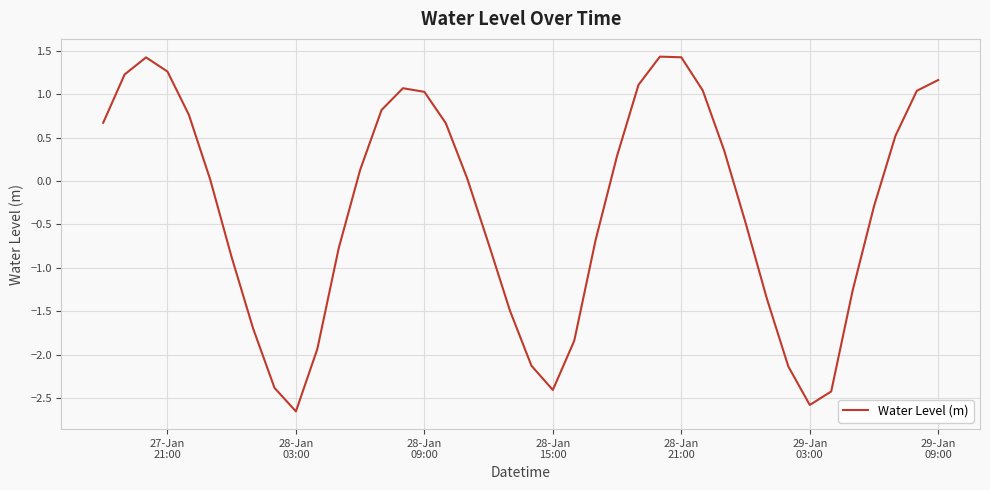

What is the greatest value displayed?

1.4